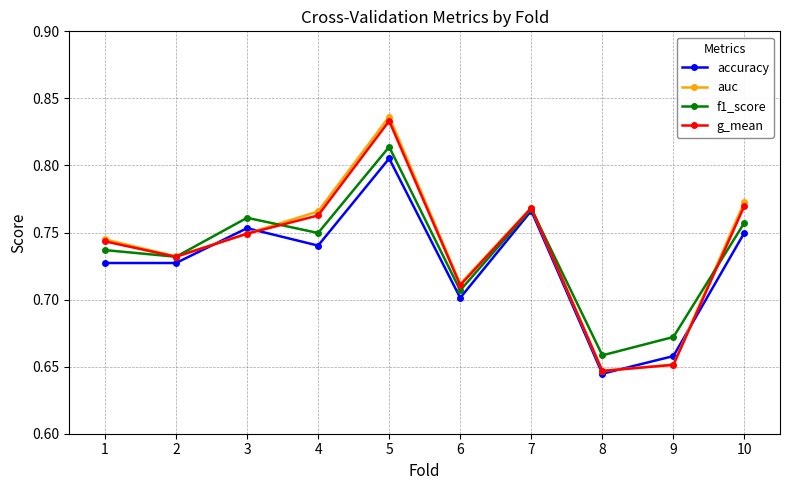

Count the number of data series in this chart.

4